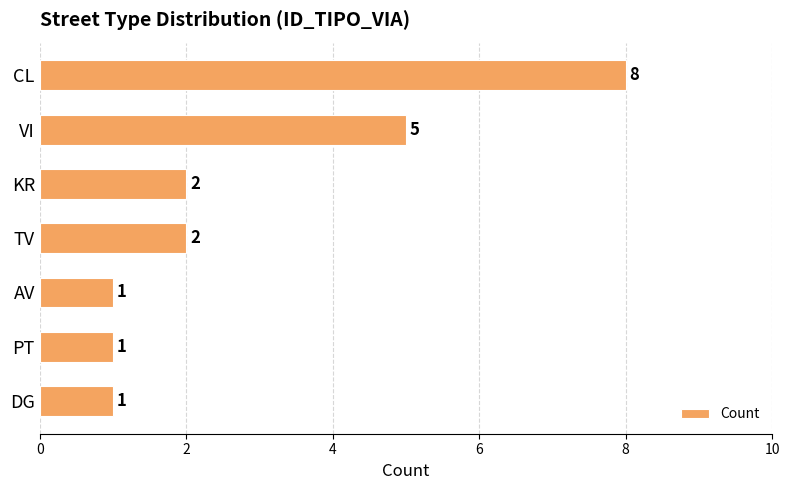

The value at VI is 5. True or false?

True